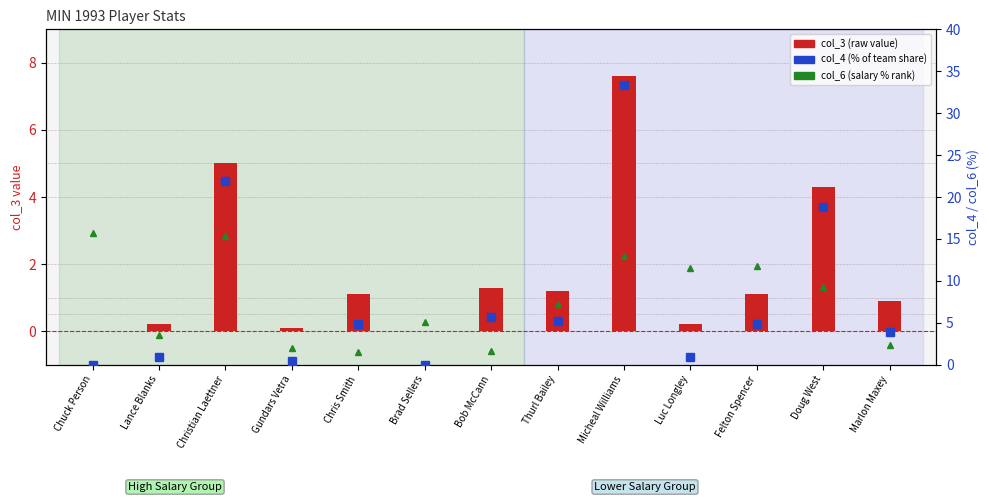

Rank the series at Micheal Williams from lowest to highest value.

col_3 (value), col_6 (salary %), col_4 (% share)